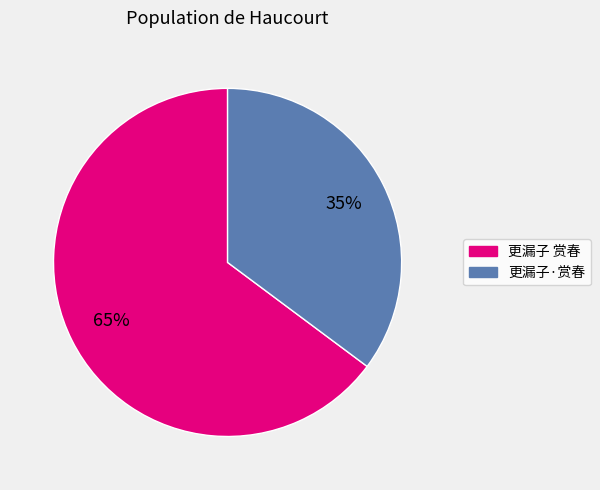

Which category accounts for the majority?

更漏子 赏春